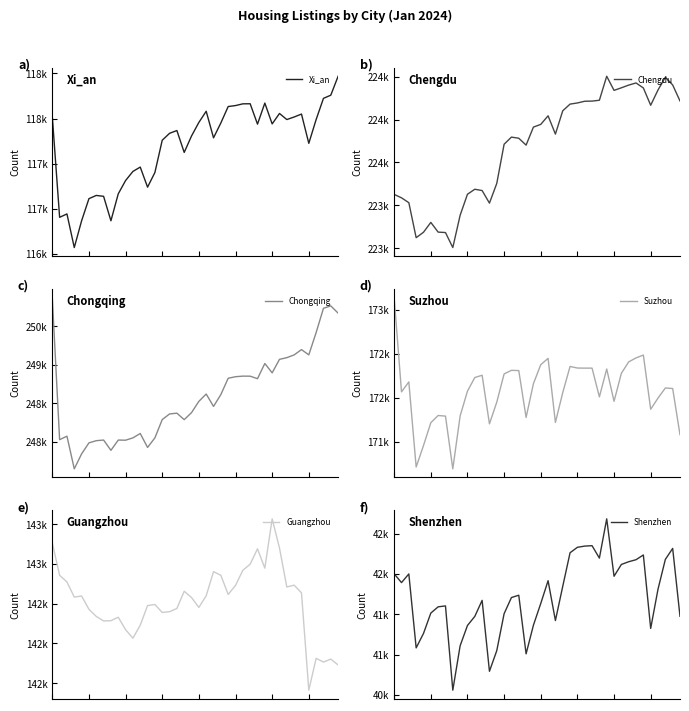

What is the difference between the maximum and second lowest values in the Chengdu series?

1130